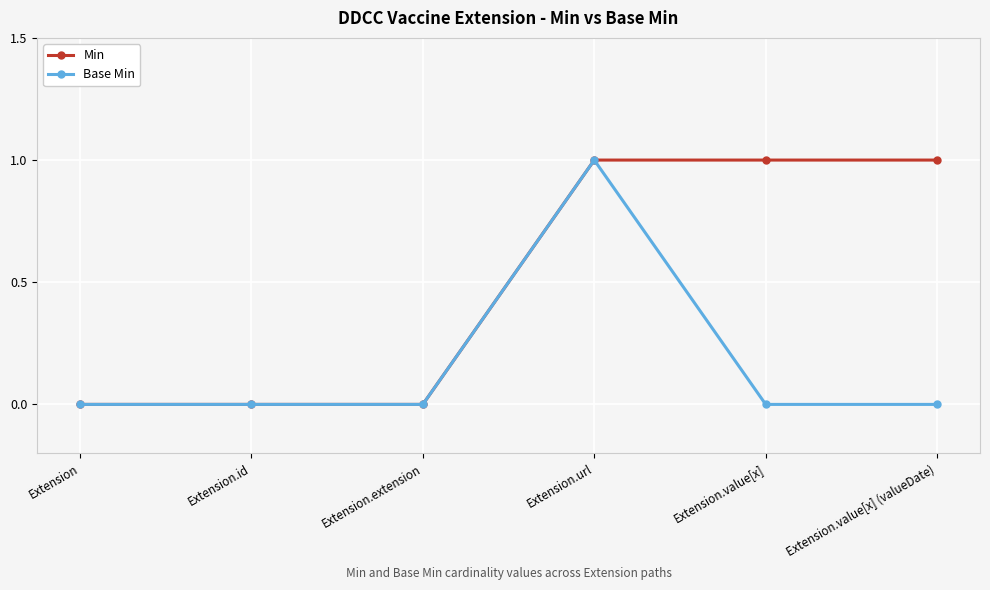

Which series has the largest total across all categories?

Min